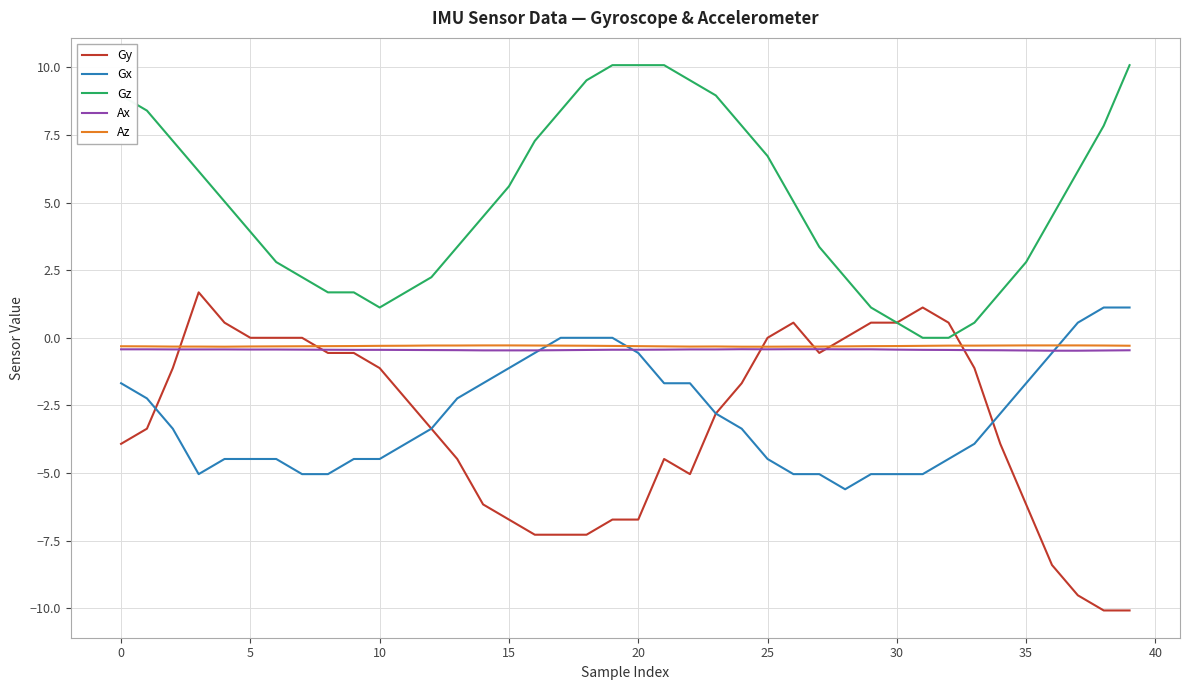

What is the lowest value of the Ax series?

-0.5